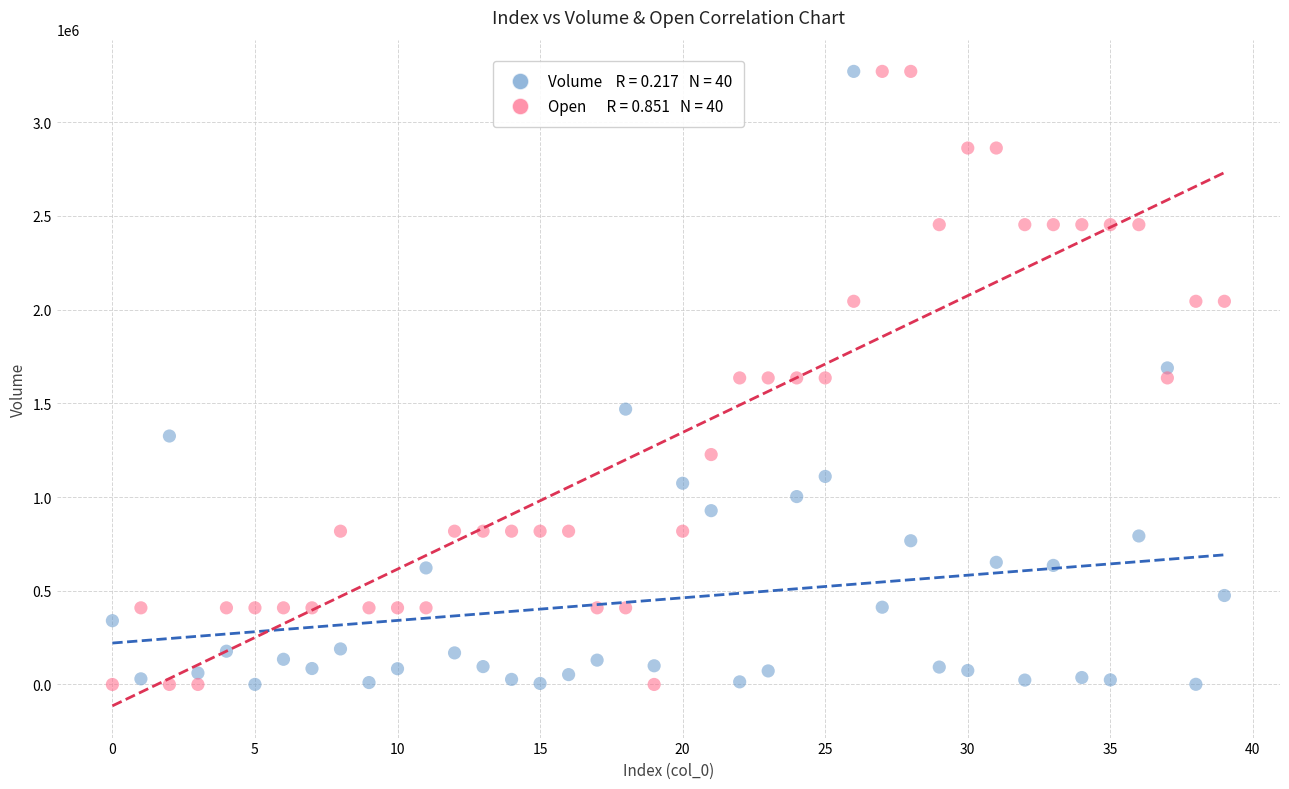

Across all data points, what is the range of Y values (max minus min)?

3270432.6